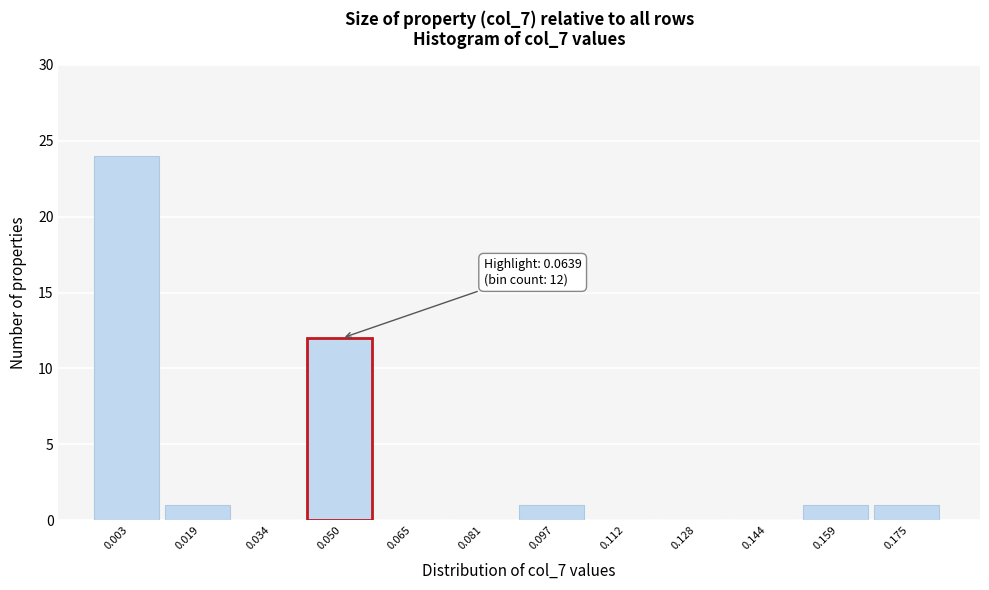

Reading right to left, transcribe all the data shown in this chart.

0.175=1	0.159=1	0.144=0	0.128=0	0.112=0	0.097=1	0.081=0	0.065=0	0.050=12	0.034=0	0.019=1	0.003=24